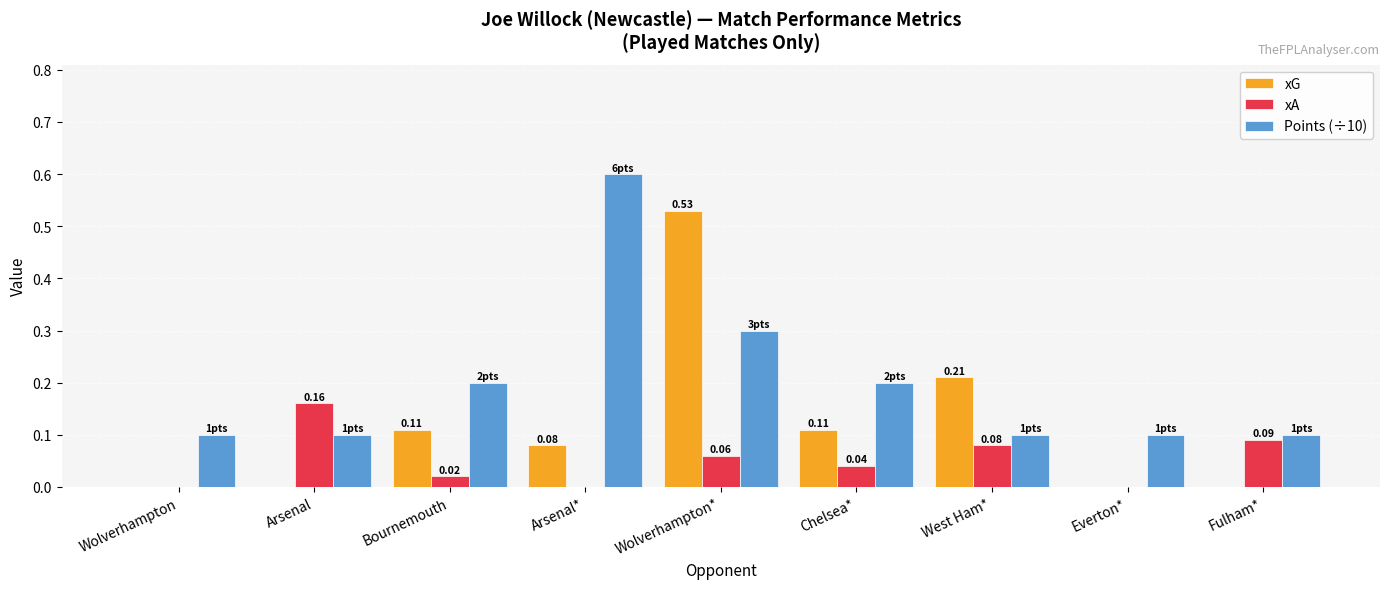

What are all the series names shown in the legend?

xG, xA, Points (÷10)